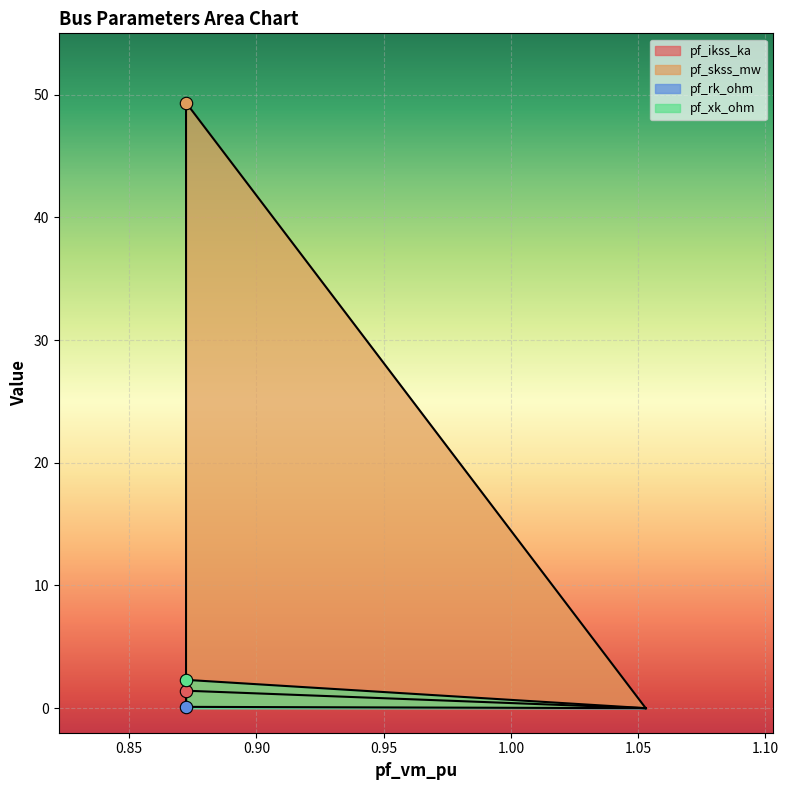

Which series has the largest Y range (max minus min)?

pf_skss_mw